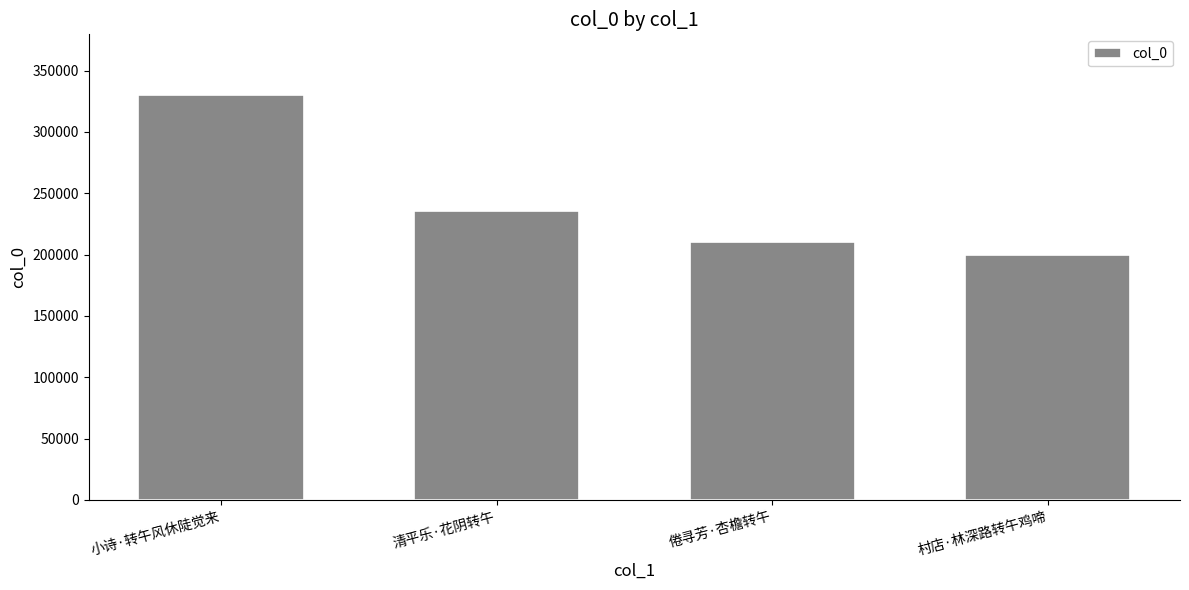

Approximately how many times larger is the value at 小诗·转午风休陡觉来 compared to 清平乐·花阴转午?

1.4